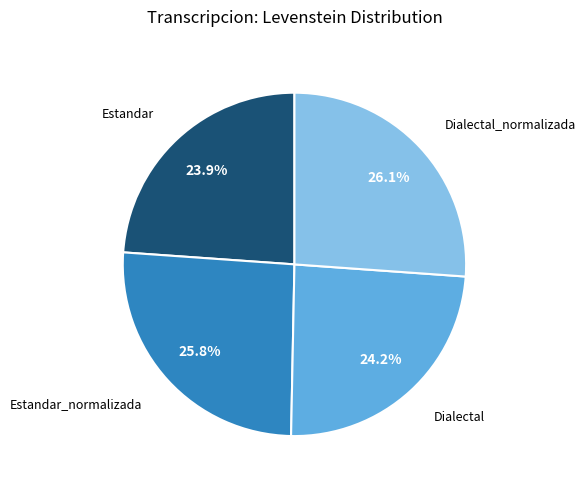

Does any single category account for the majority?

No